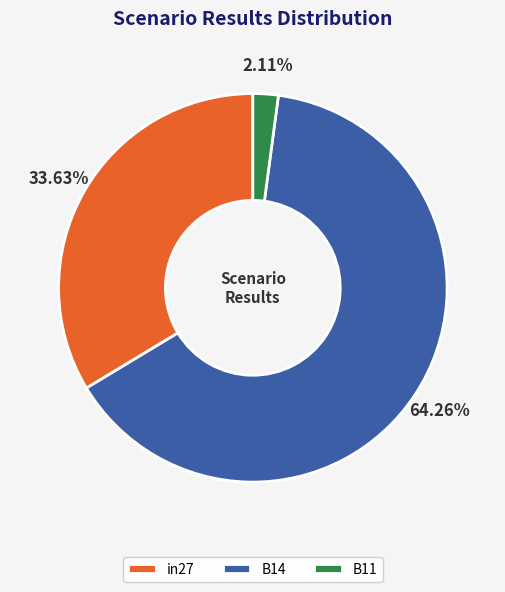

To the nearest percent, what is the difference between the B11 and B14 slice percentages?

62%